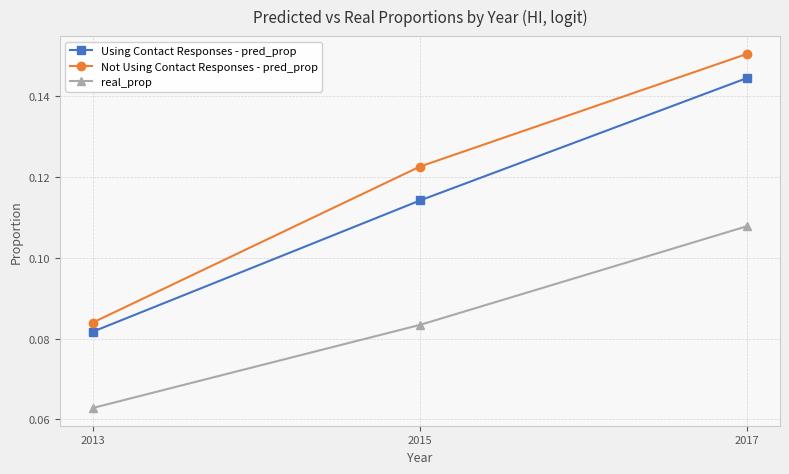

Is the value of Using Contact Responses - pred_prop at 2013 greater than the value of Not Using Contact Responses - pred_prop at 2017?

No